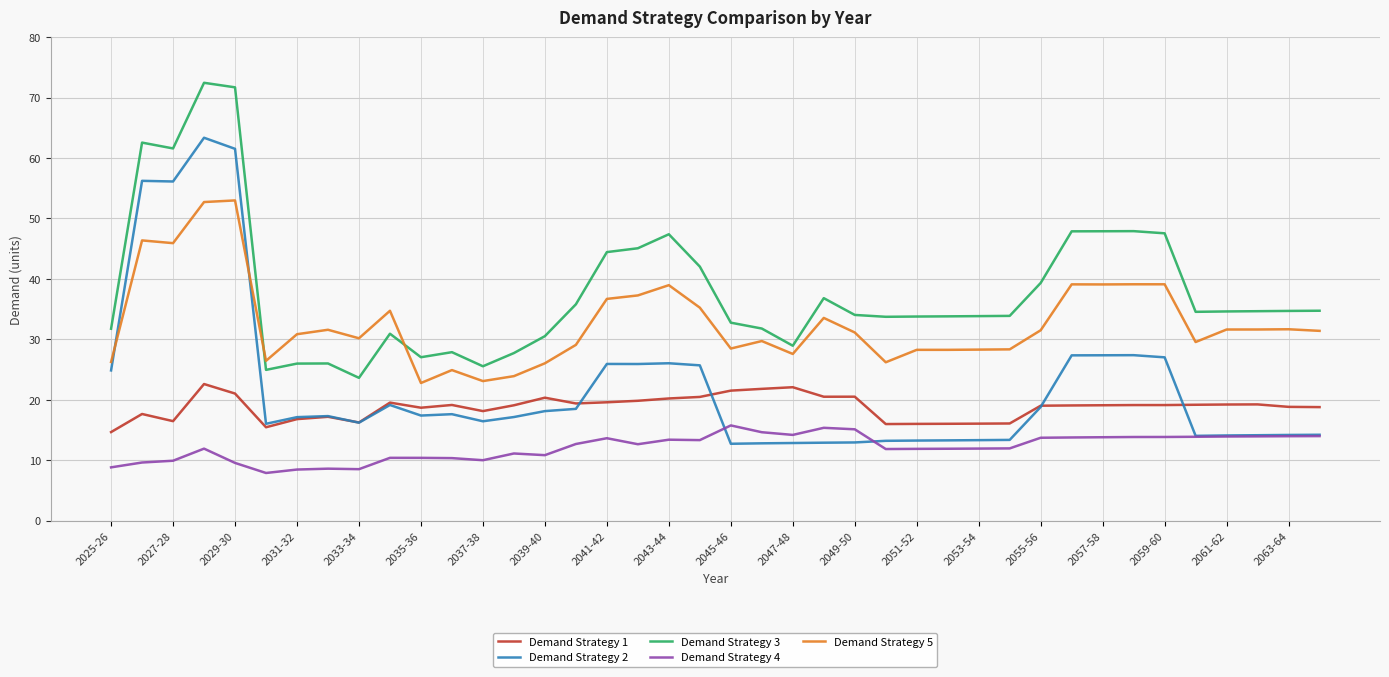

Which series has the largest total across all categories?

Demand Strategy 3